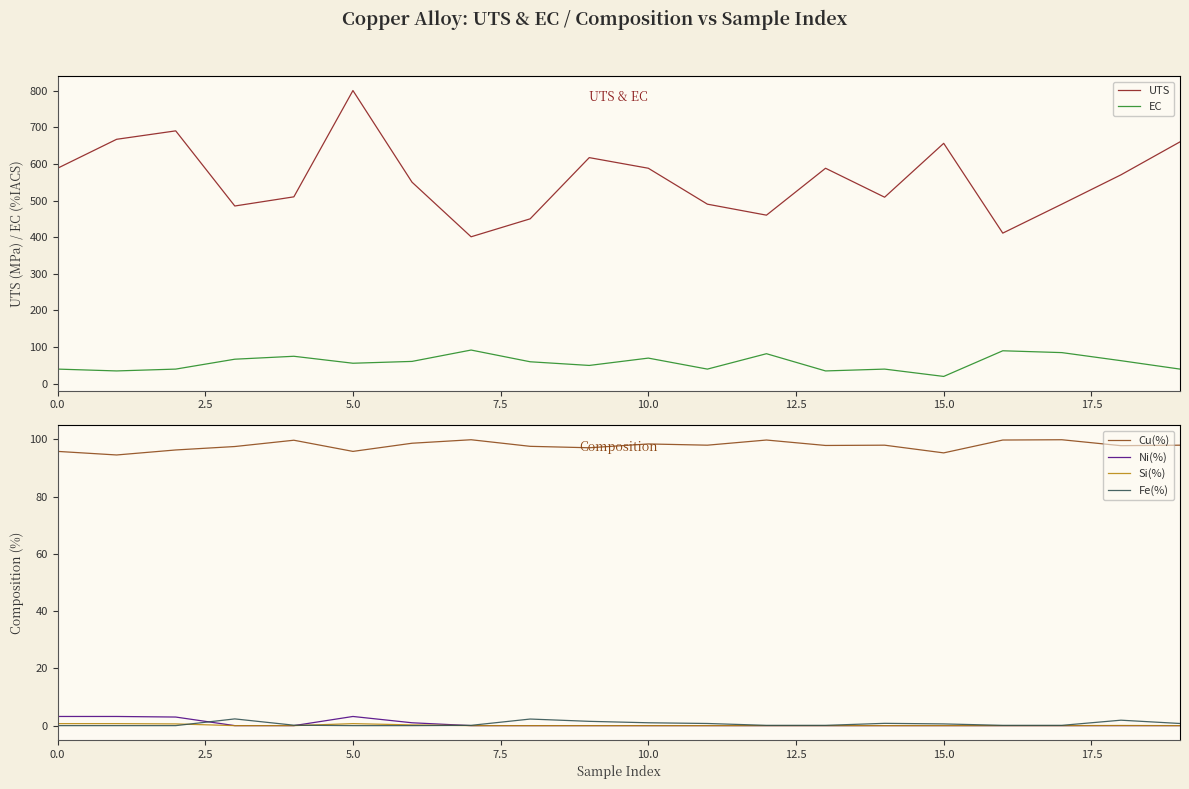

What is the difference between the Fe(%) values at 14 and 18?

1.1